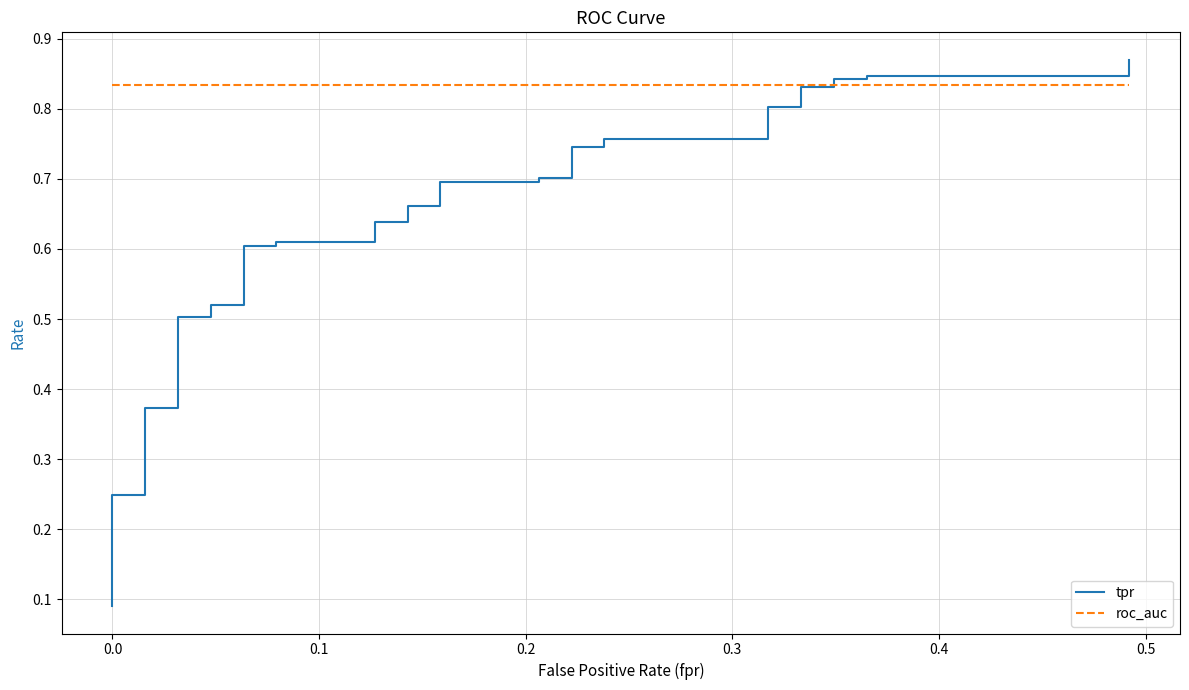

Reading left to right, extract all data points from this chart.

tpr: 0.1	0.1	0.1	0.2	0.2	0.2	0.2	0.2	0.2	0.4	0.4	0.5	0.5	0.5	0.5	0.6	0.6	0.6	0.6	0.6	0.6	0.7	0.7	0.7	0.7	0.7	0.7	0.7	0.7	0.8	0.8	0.8	0.8	0.8	0.8	0.8	0.8	0.8	0.8	0.9
roc_auc: 0.8	0.8	0.8	0.8	0.8	0.8	0.8	0.8	0.8	0.8	0.8	0.8	0.8	0.8	0.8	0.8	0.8	0.8	0.8	0.8	0.8	0.8	0.8	0.8	0.8	0.8	0.8	0.8	0.8	0.8	0.8	0.8	0.8	0.8	0.8	0.8	0.8	0.8	0.8	0.8